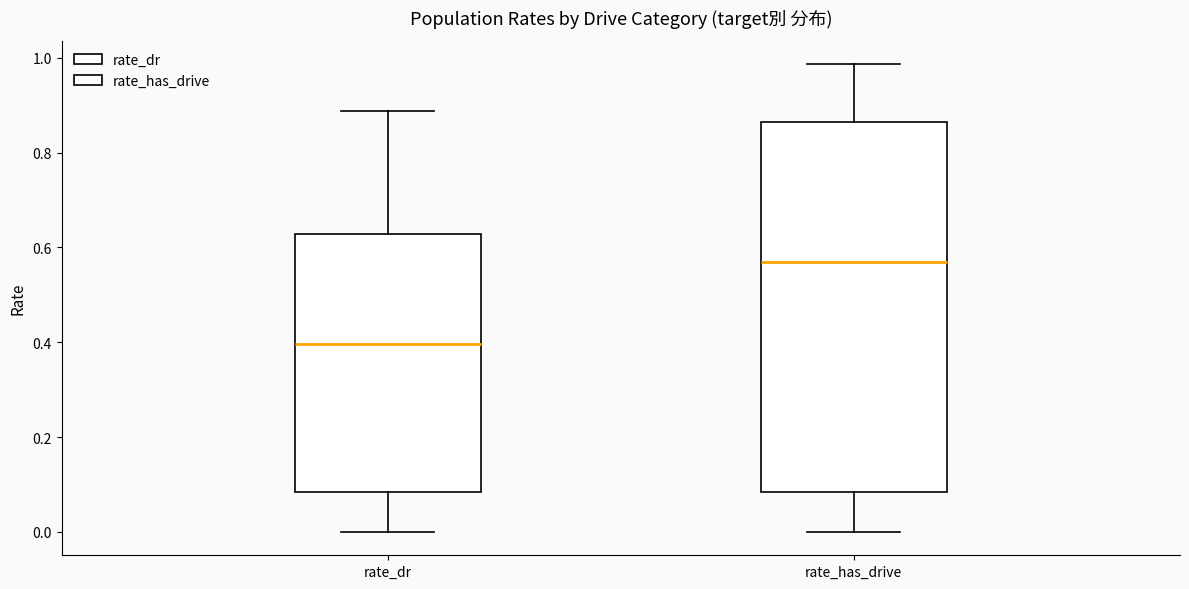

Which box's median line is the highest?

rate_has_drive